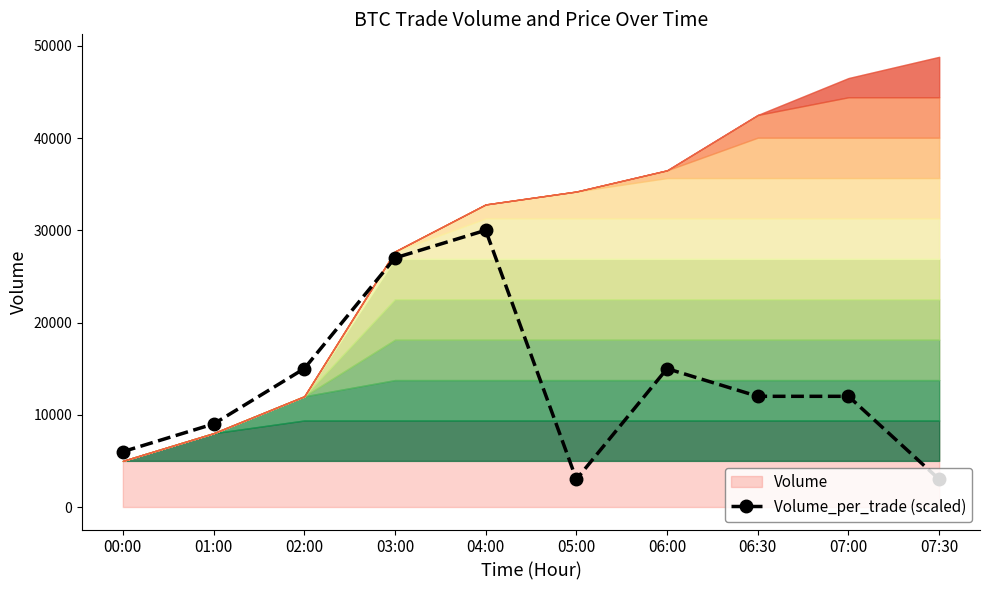

How many values are below 12000?

4